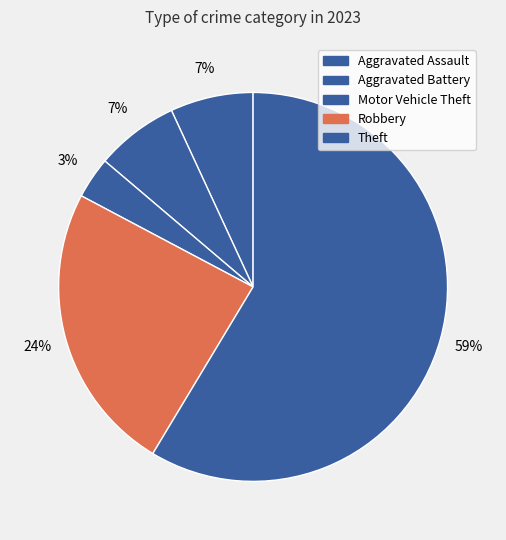

To the nearest percent, what is the average slice percentage?

20%